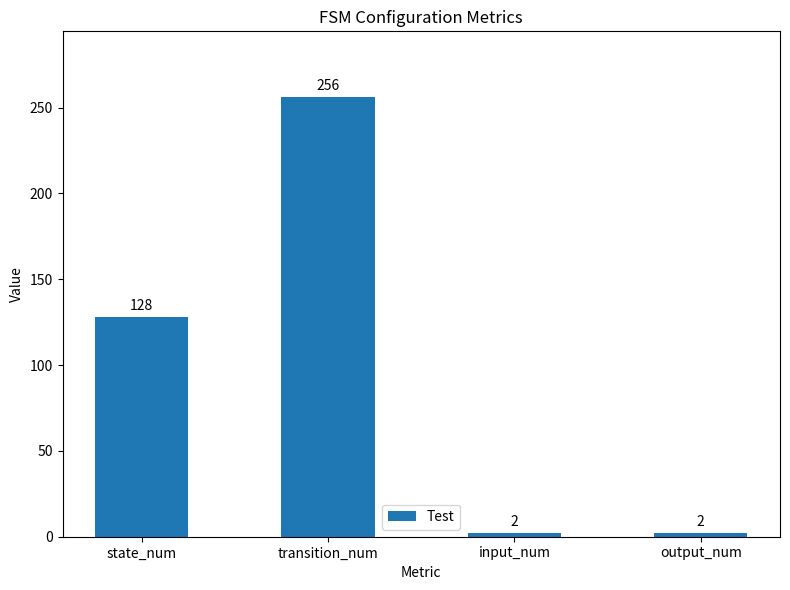

What is the greatest value displayed?

256